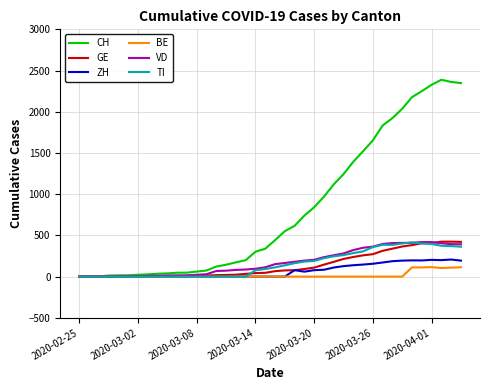

What is the greatest value displayed?

2388